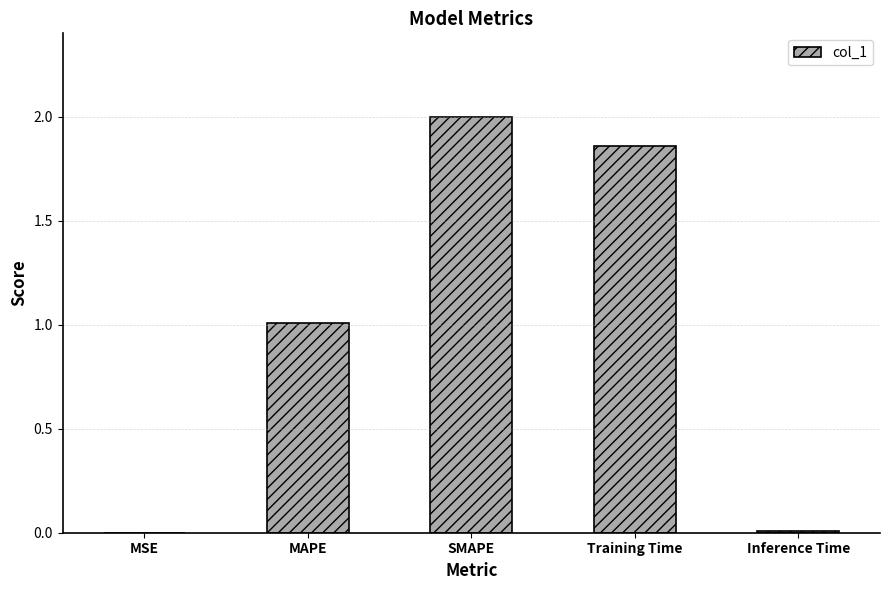

Which has a higher value, MAPE or SMAPE?

SMAPE